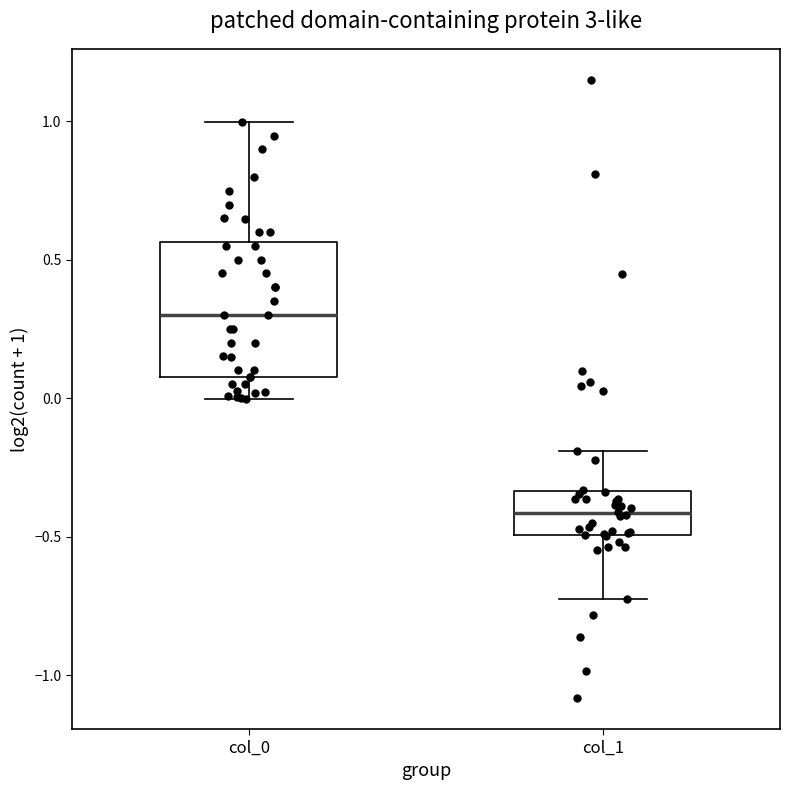

Comparing the boxes themselves (not the whiskers), which one is the tallest?

col_0